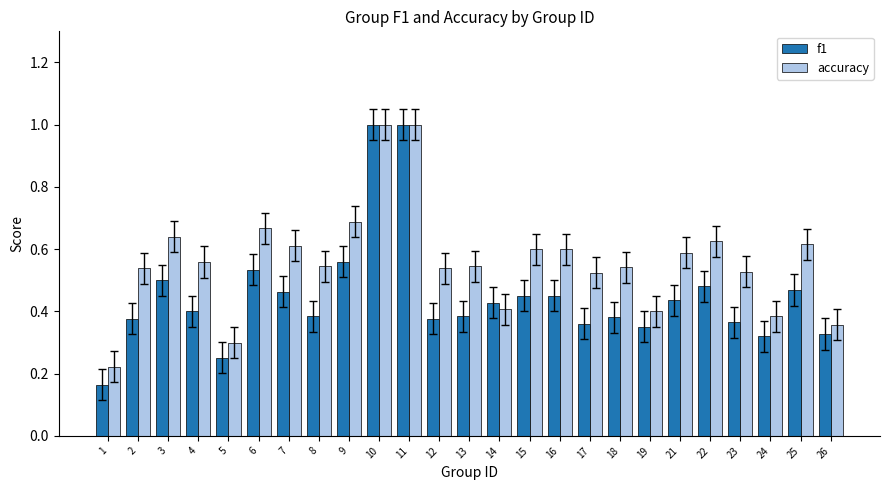

Rank the series at 24 from highest to lowest value.

accuracy, f1